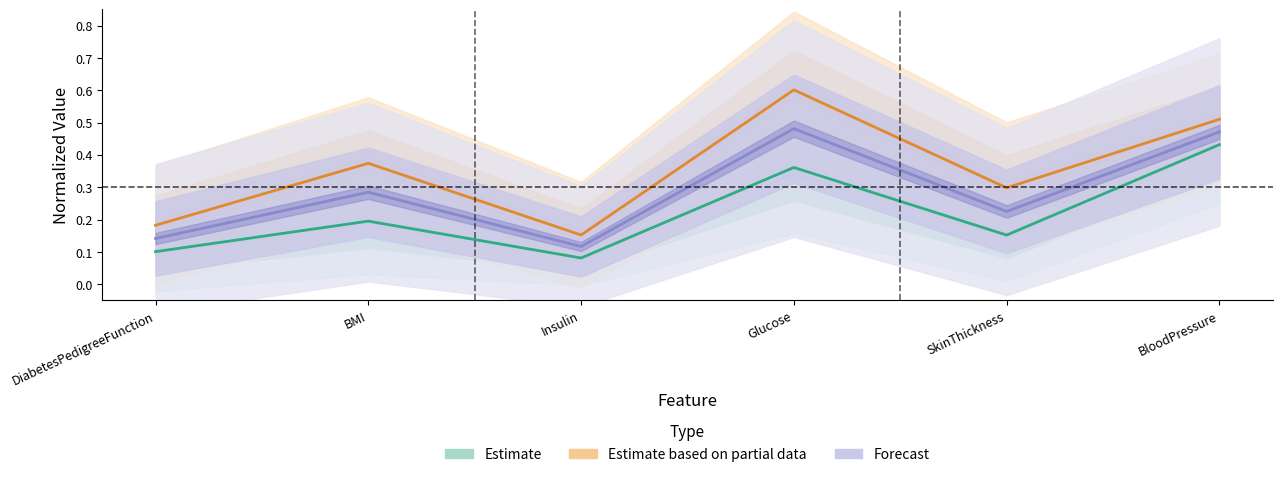

Count the Estimate (Outcome=0) values in the range 0 to 1.

6